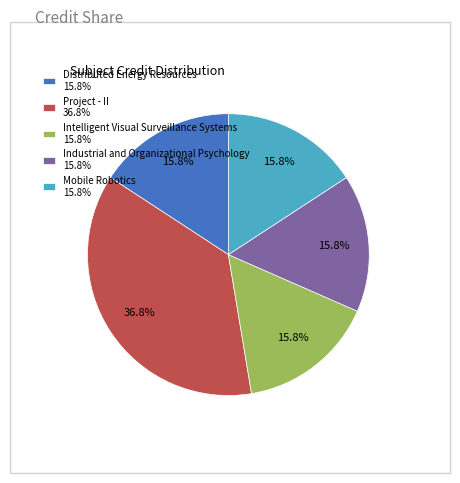

How many segments does this pie chart have?

5